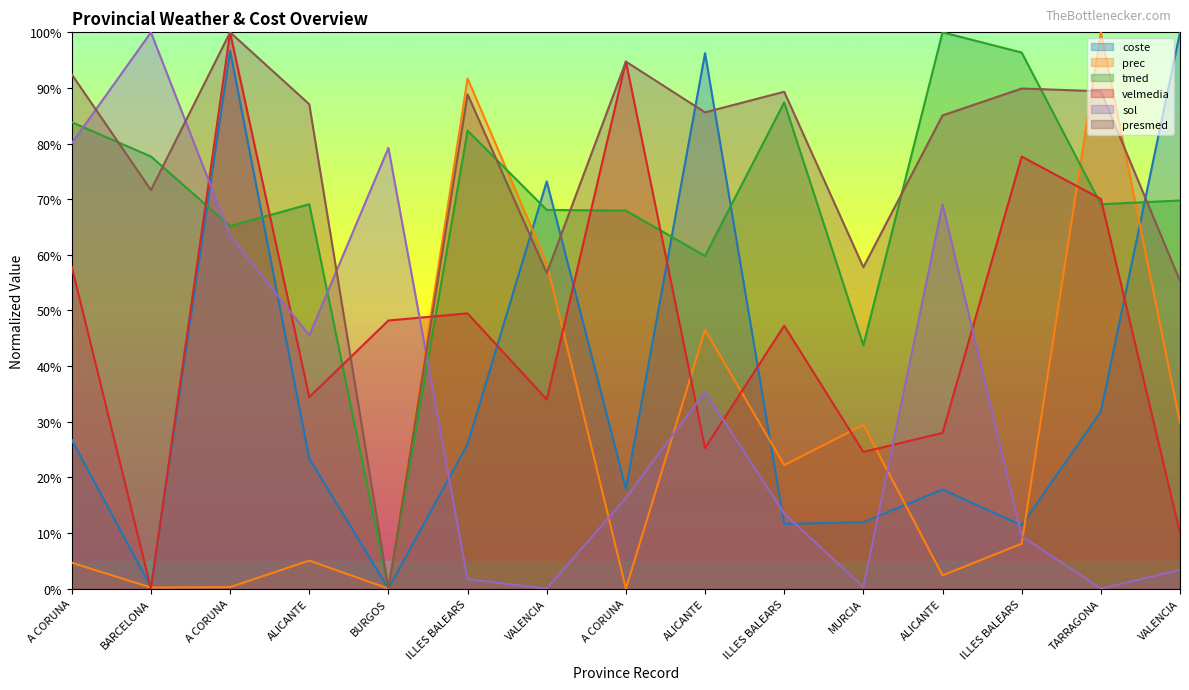

What value does the sol series have at A CORUNA?

63.5